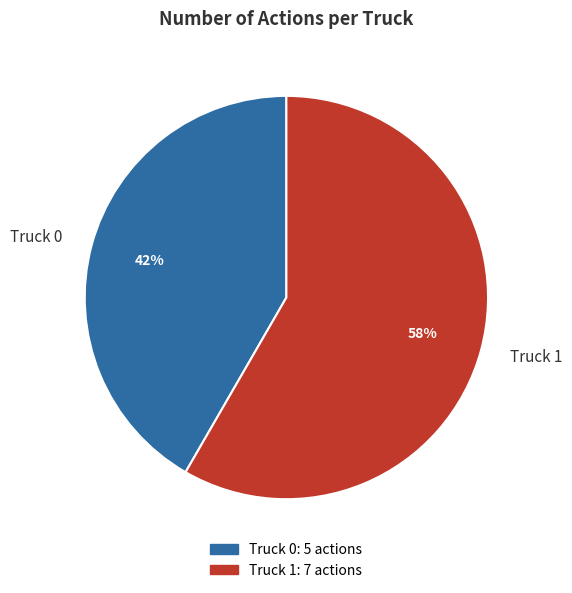

Count the number of slices in the pie.

2